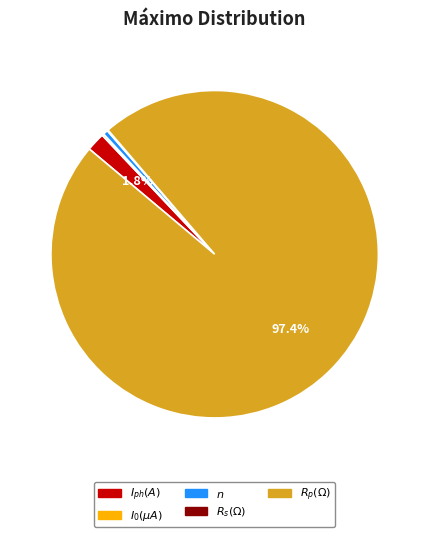

What percentage is the $R_p(\Omega)$ slice, to the nearest percent?

97%